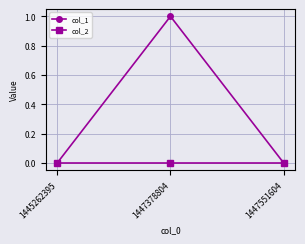

What are all the series names shown in the legend?

col_1, col_2